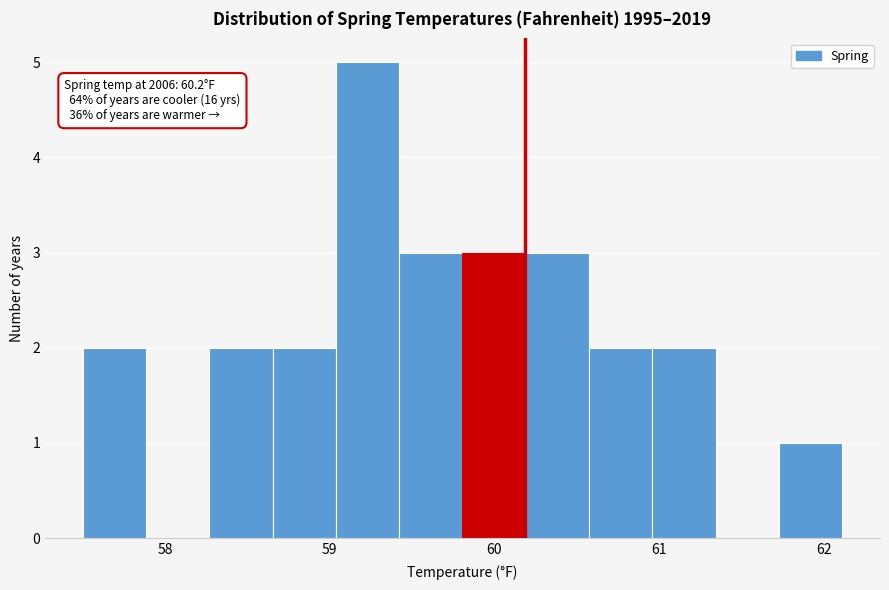

Around what value on the x-axis is the tallest bar? Give the approximate position of its centre, as read against the axis.

59.2